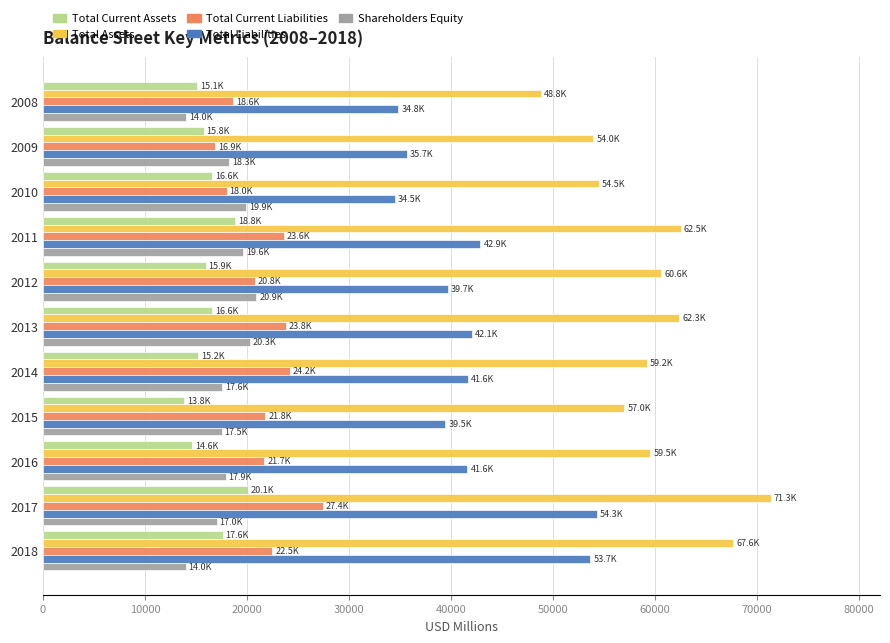

The value of Shareholders Equity at 2015 is 17519. True or false?

True